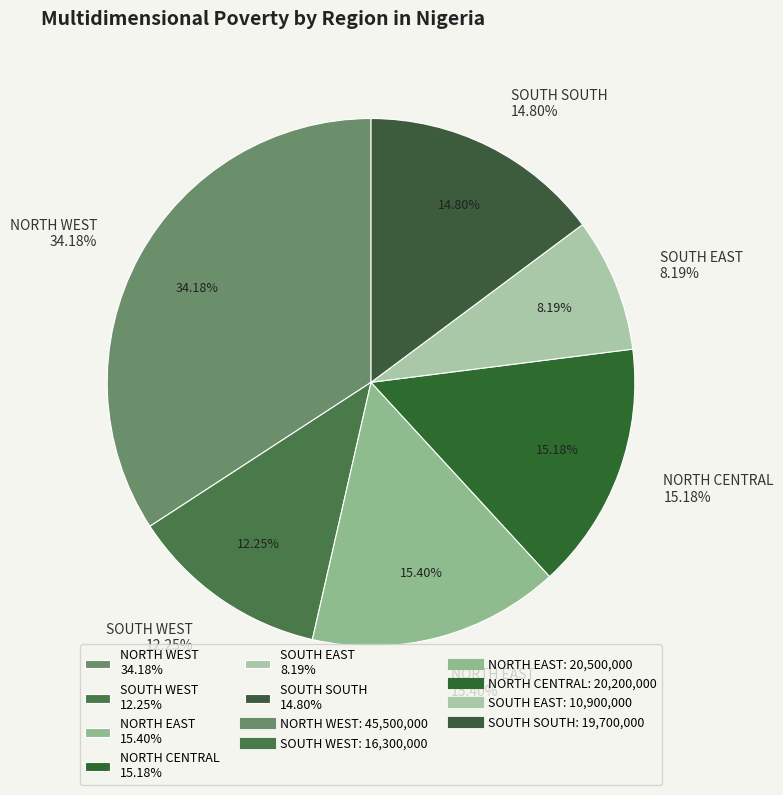

True or false: NORTH WEST accounts for 34% of the total.

True